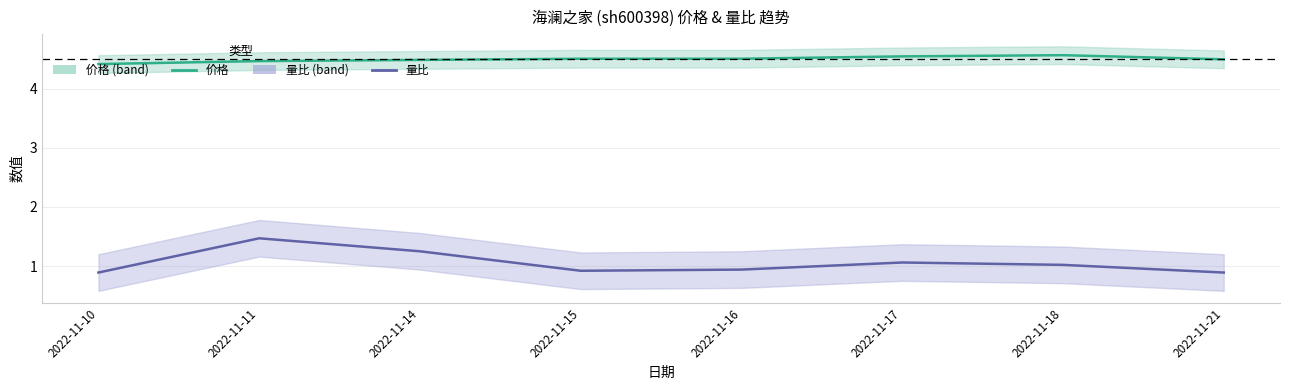

Reading right to left, transcribe all the data shown in this chart.

价格: 4.5	4.6	4.5	4.5	4.5	4.5	4.5	4.4
量比: 0.9	1.0	1.1	0.9	0.9	1.2	1.5	0.9